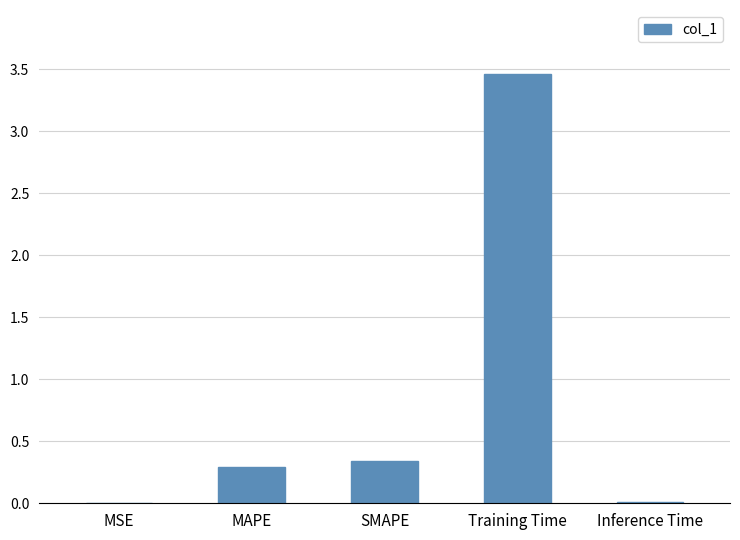

What is the sum of all values?

4.1